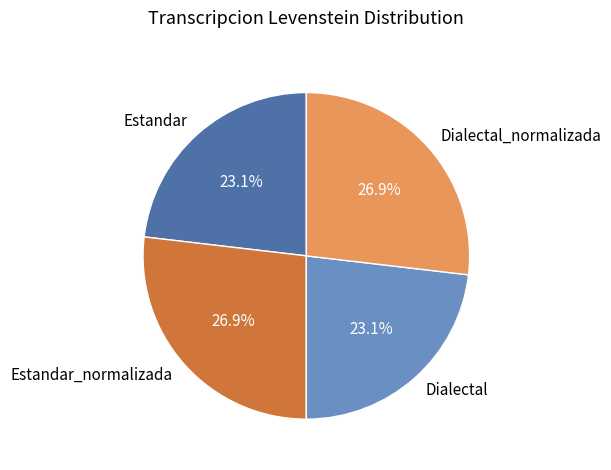

Which has a higher value, Estandar_normalizada or Estandar?

Estandar_normalizada